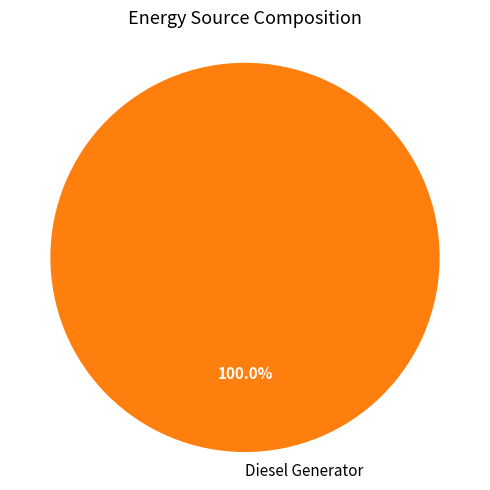

Count the number of slices in the pie.

1